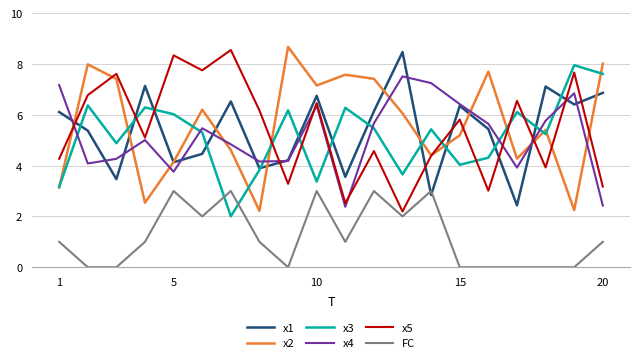

What is the minimum value for x5?

2.2